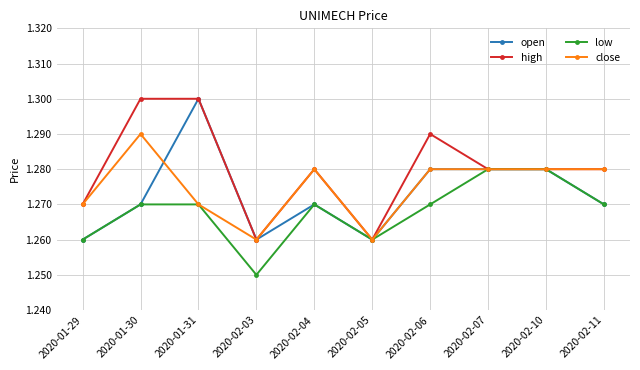

List the series in order of their overall mean, highest first.

high, close, open, low